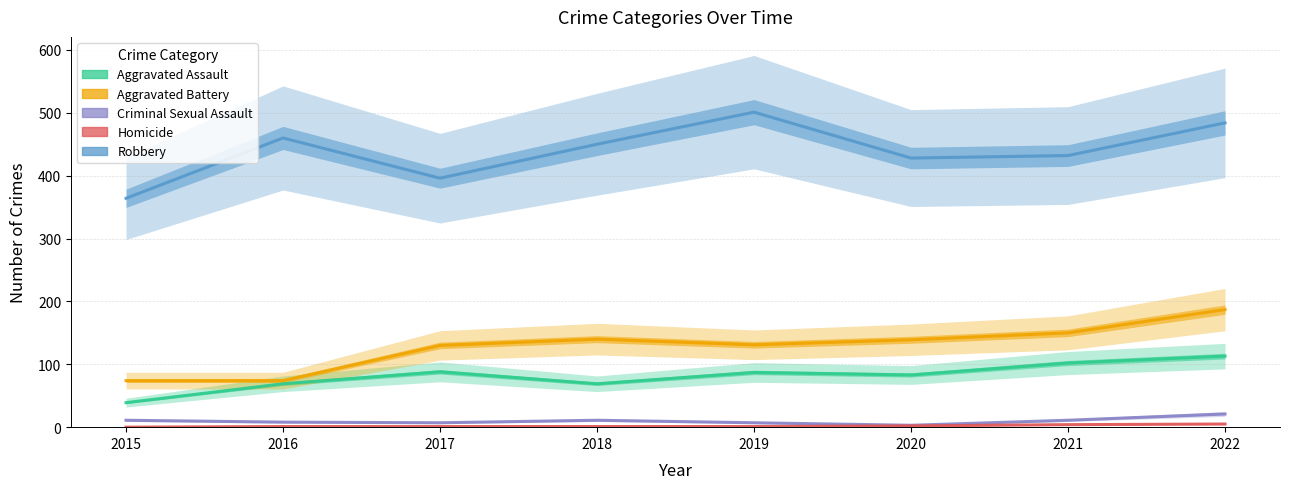

Does the chart display data point markers on the line(s)?

No